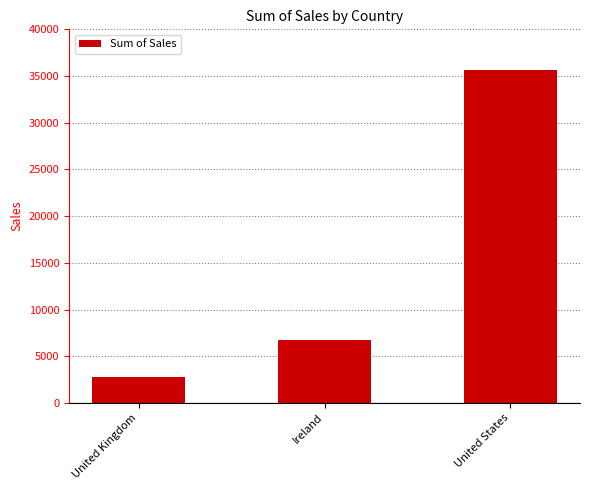

List the labels in order of value, largest first.

United States, Ireland, United Kingdom